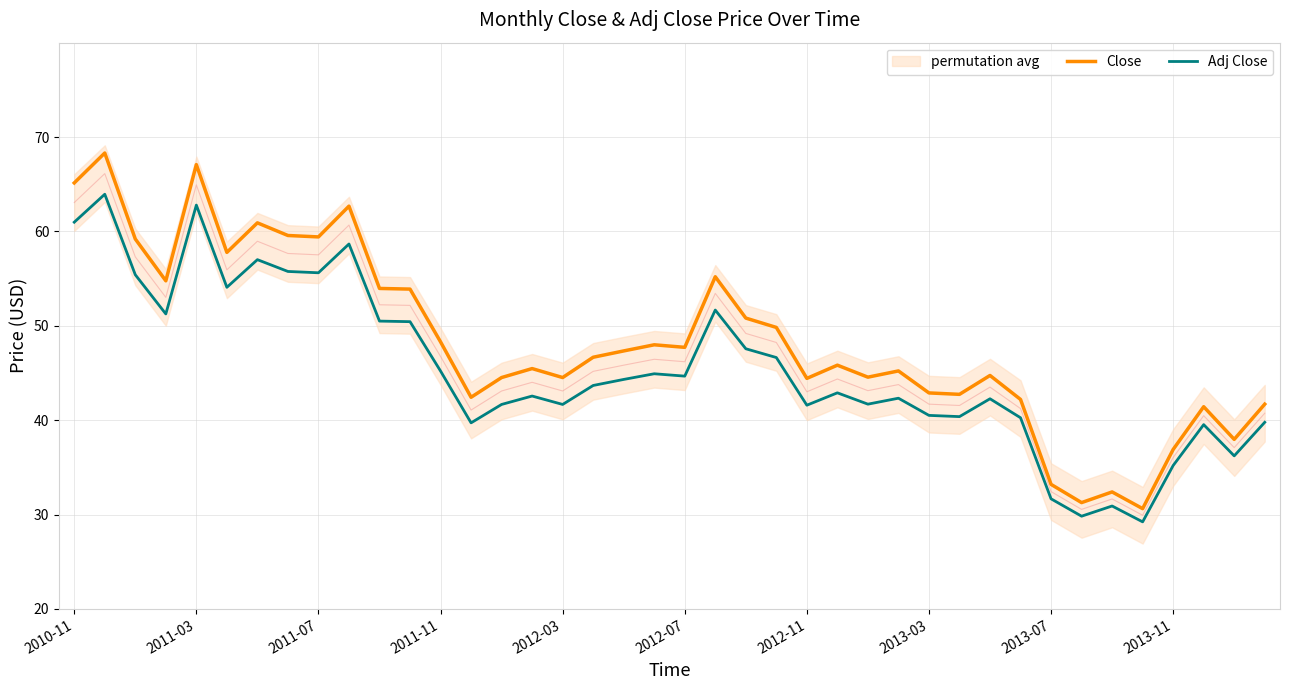

What is the lowest value of the Close series?

30.6